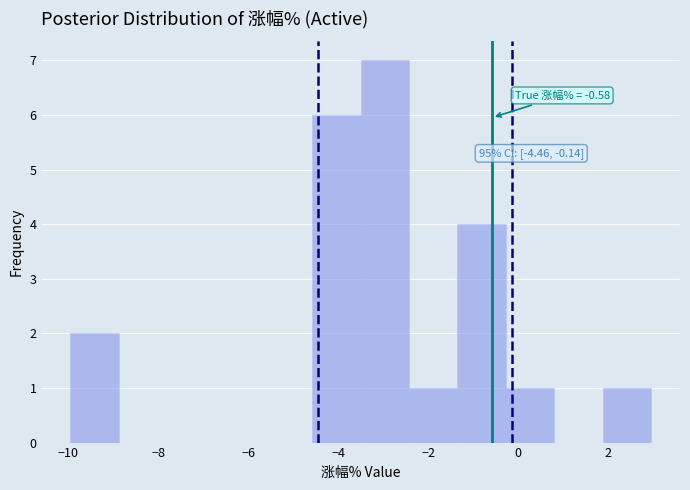

Over which range of the x-axis is the bar tallest?

-3.4 to -2.4